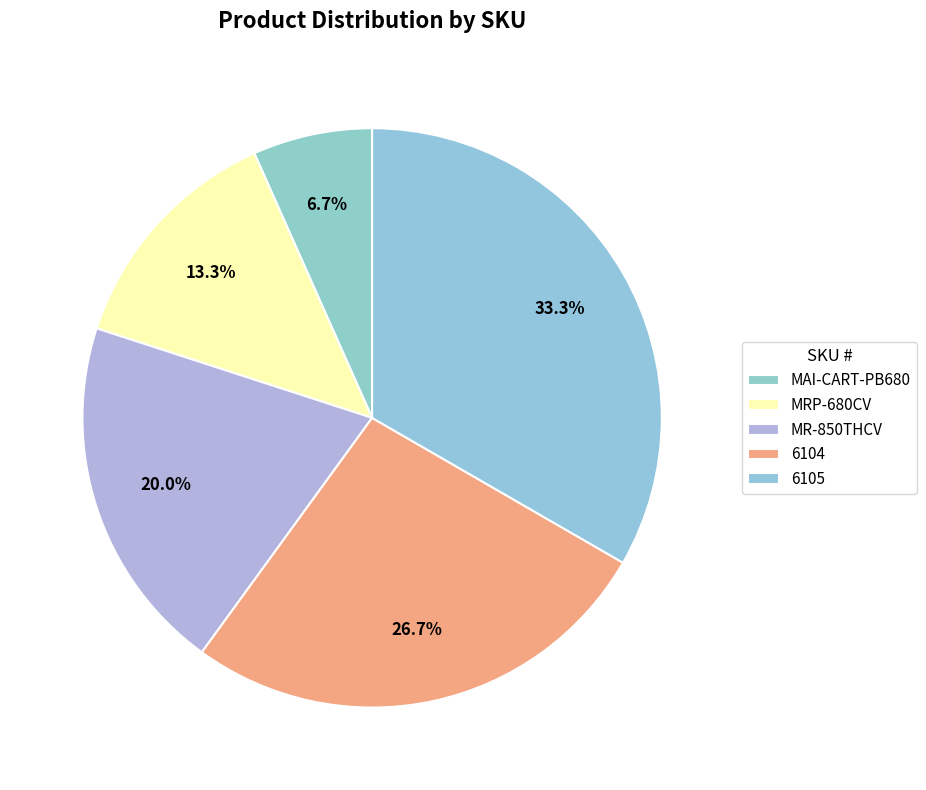

Rank the categories by value from lowest to highest.

MAI-CART-PB680, MRP-680CV, MR-850THCV, 6104, 6105